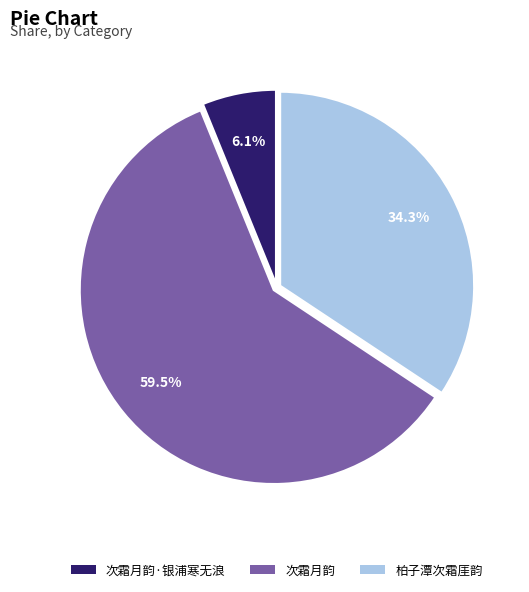

Is there any slice that represents more than half of the pie?

Yes